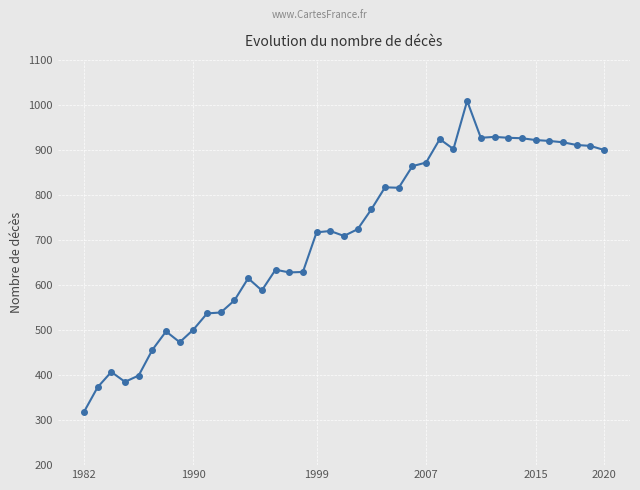

What is the difference between the second highest and second lowest values?

556